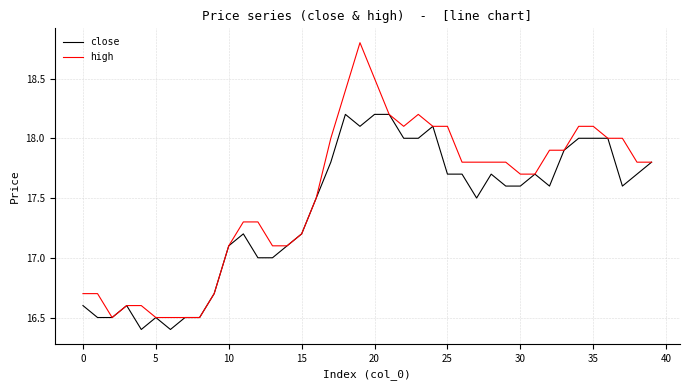

Which series has the largest range (max minus min)?

high